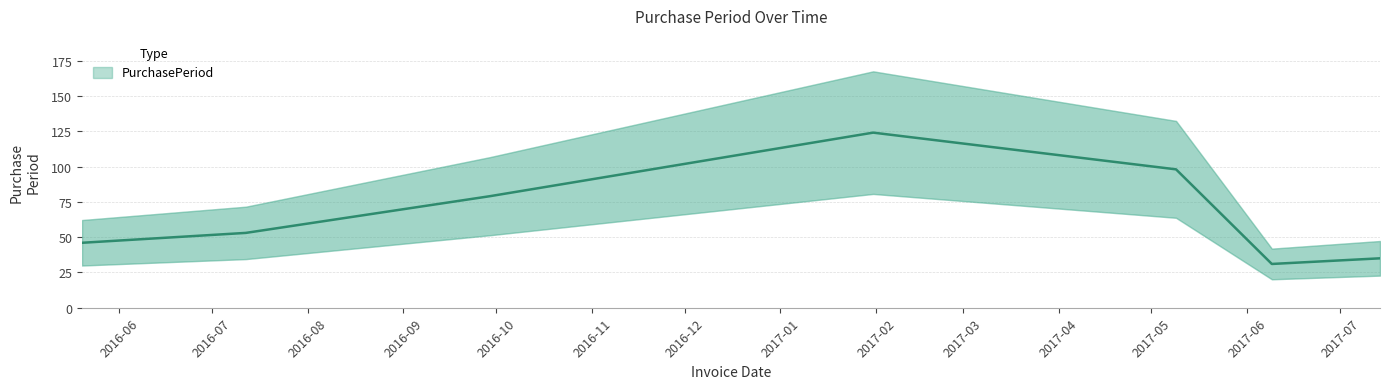

How many data points are less than 53?

3